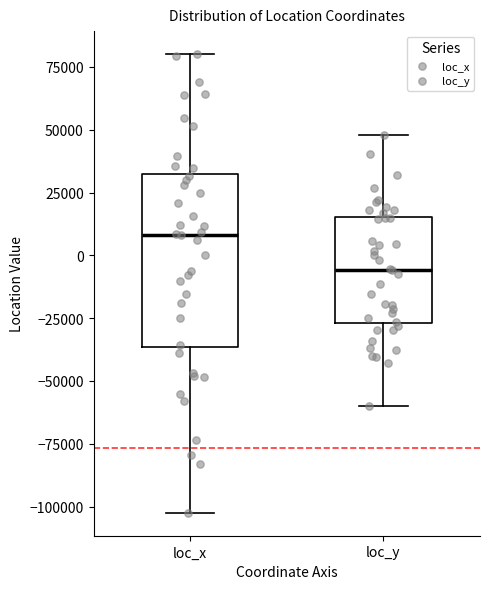

Which box's median line is the highest?

loc_x